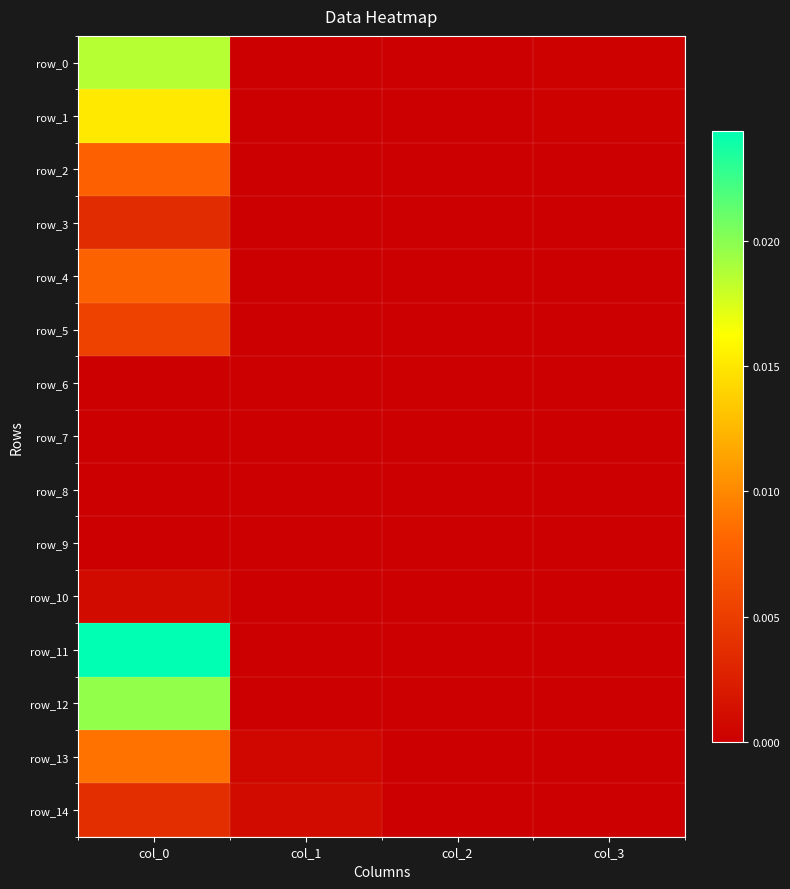

List the series in order of their peak value, highest first.

row_11, row_12, row_0, row_1, row_13, row_4, row_2, row_5, row_14, row_3, row_10, row_6, row_7, row_8, row_9